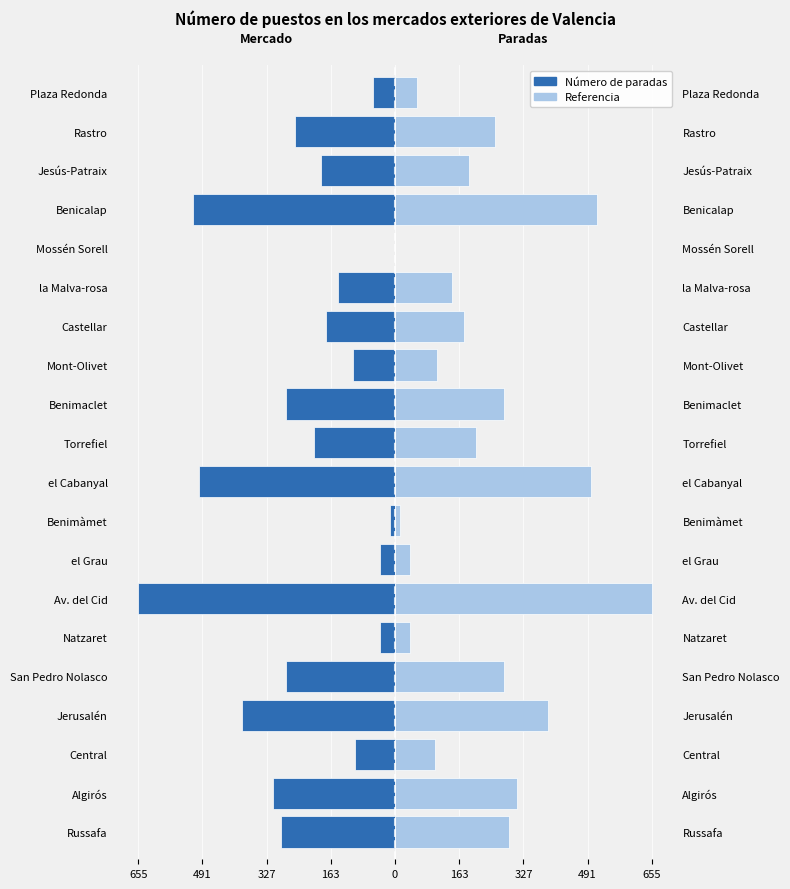

The value of Referencia at Benimaclet is 451. True or false?

False